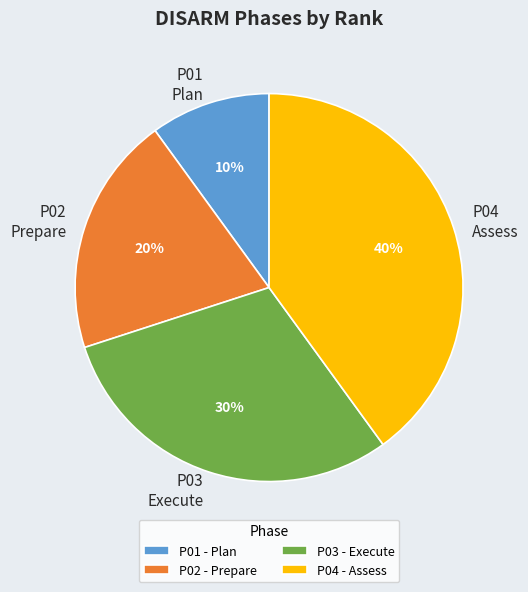

How many slices are in this pie chart?

4